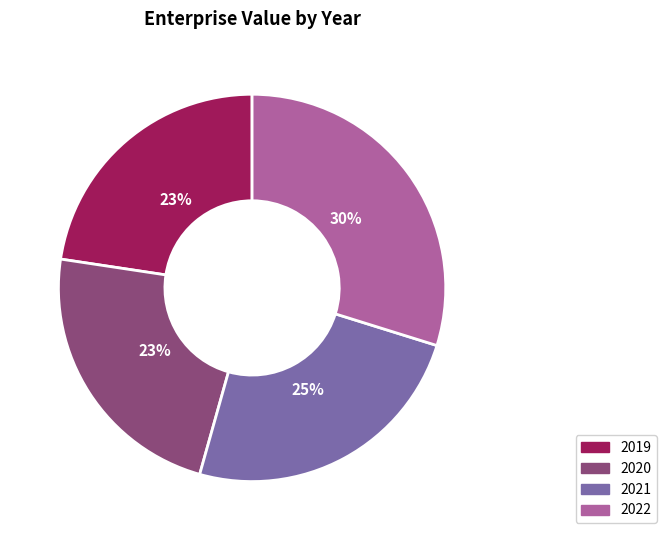

Is there a majority slice in this chart?

No